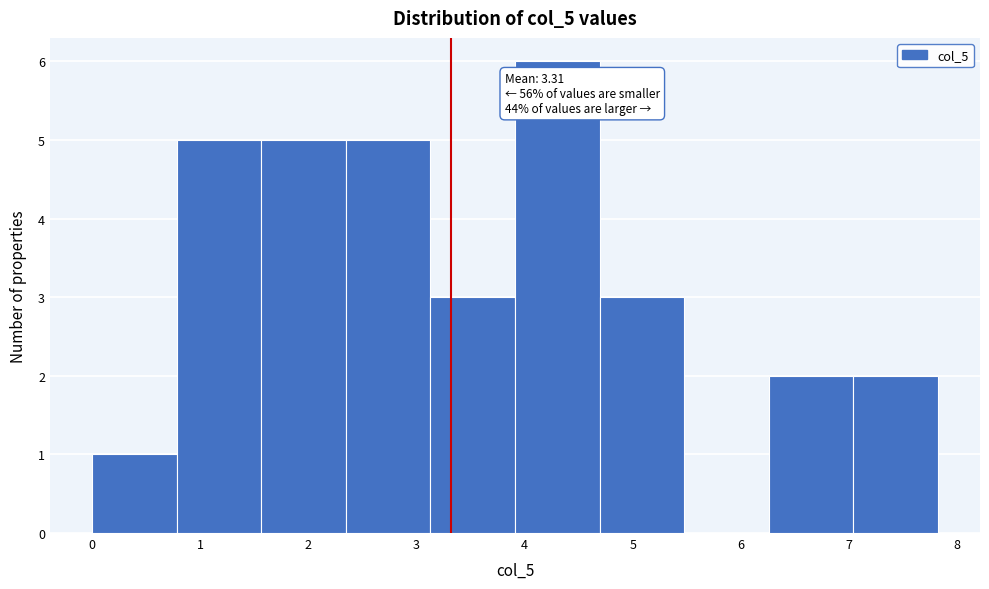

Over which range of the x-axis is the bar tallest?

3.9 to 4.7